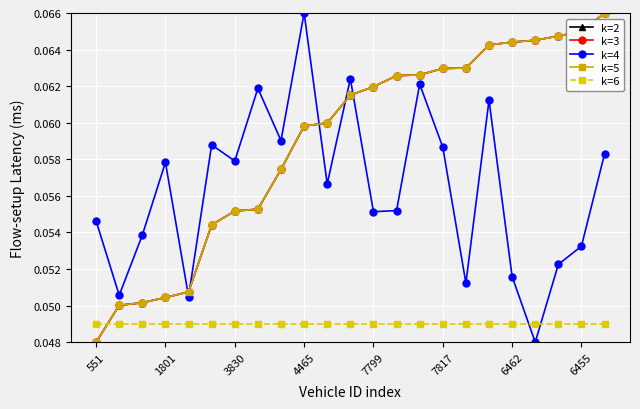

Which series ends up on top after the final intersection of k=3 and k=4?

k=3